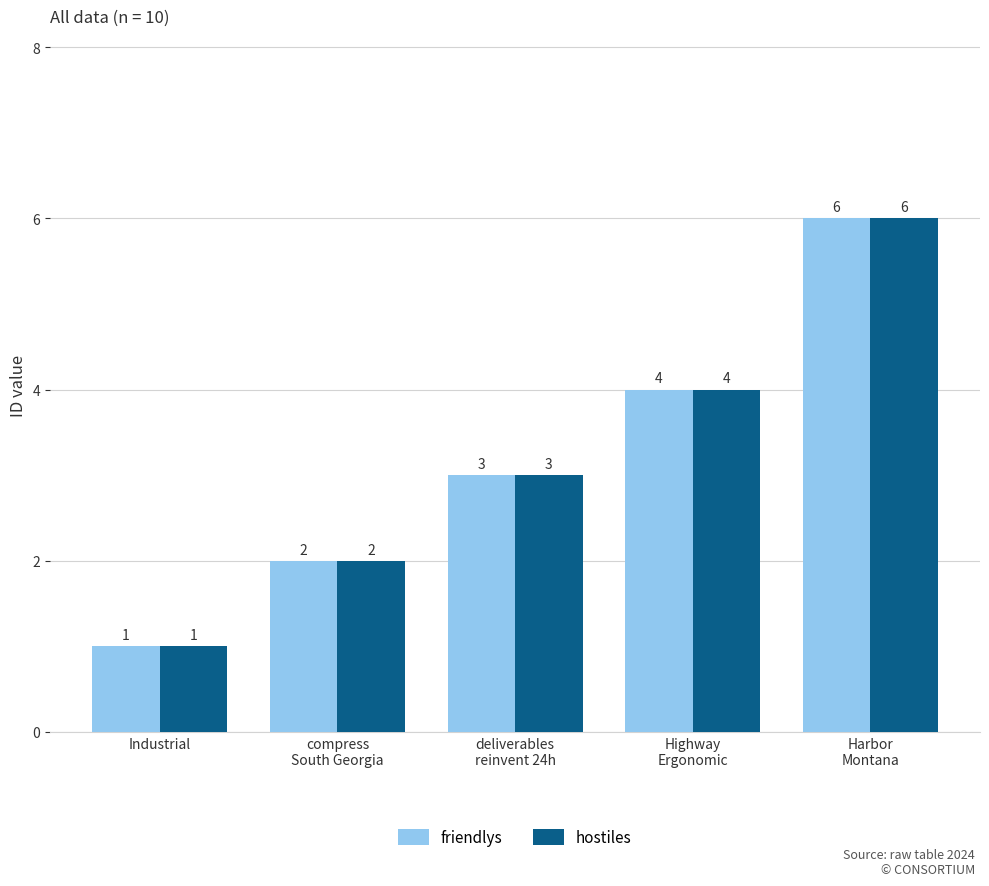

What is the maximum value for hostiles?

6